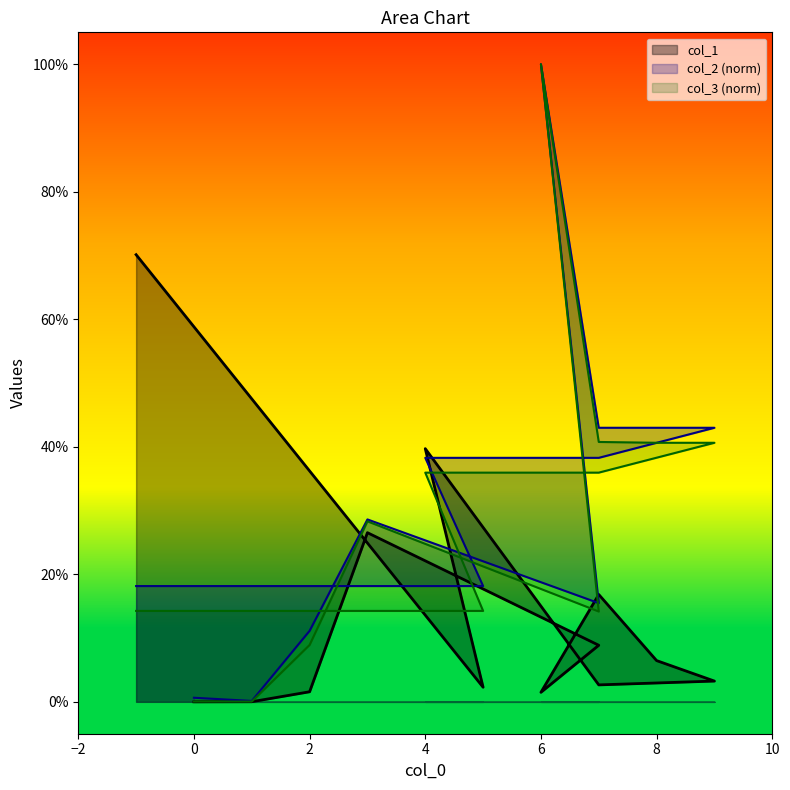

What is the total value across all series at 3?

0.8